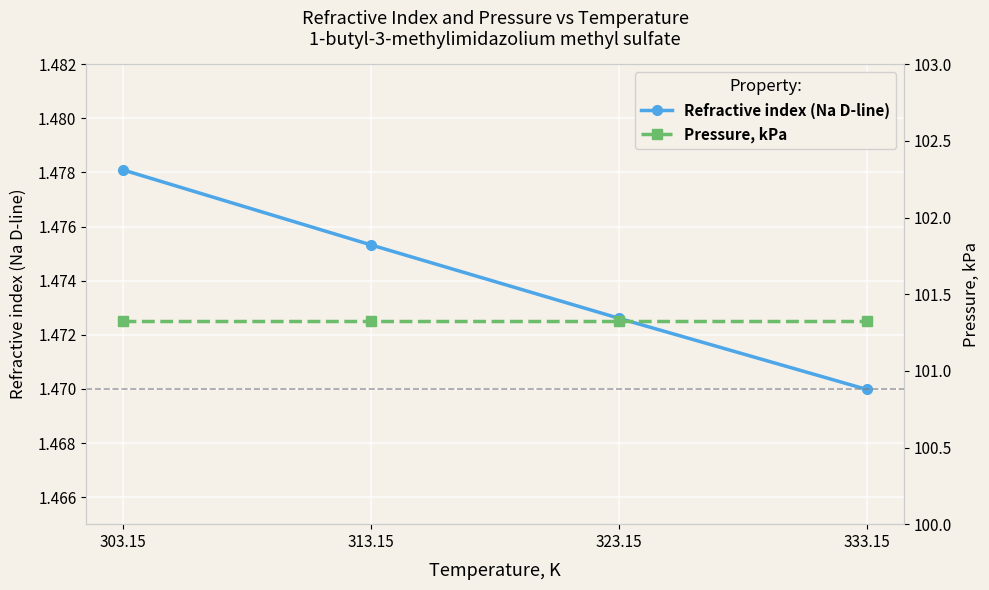

True or false: Pressure, kPa and Refractive index (Na D-line) cross at least once.

False